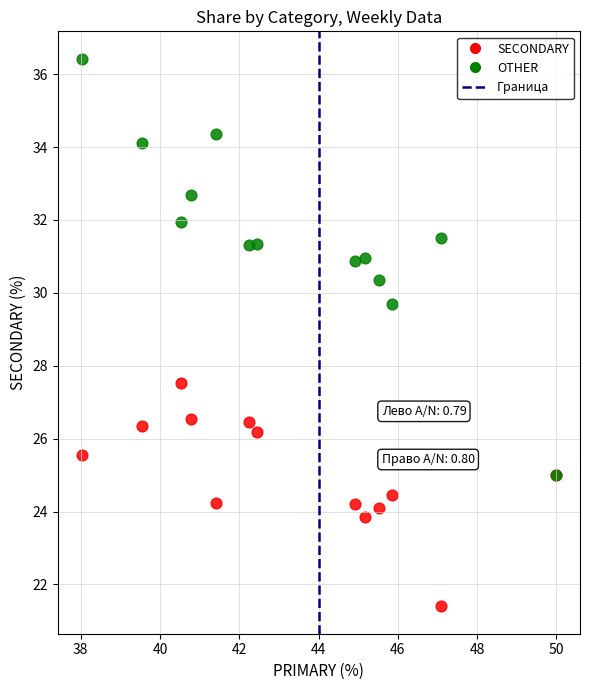

Across all series, what Y value is closest to 28?

27.5